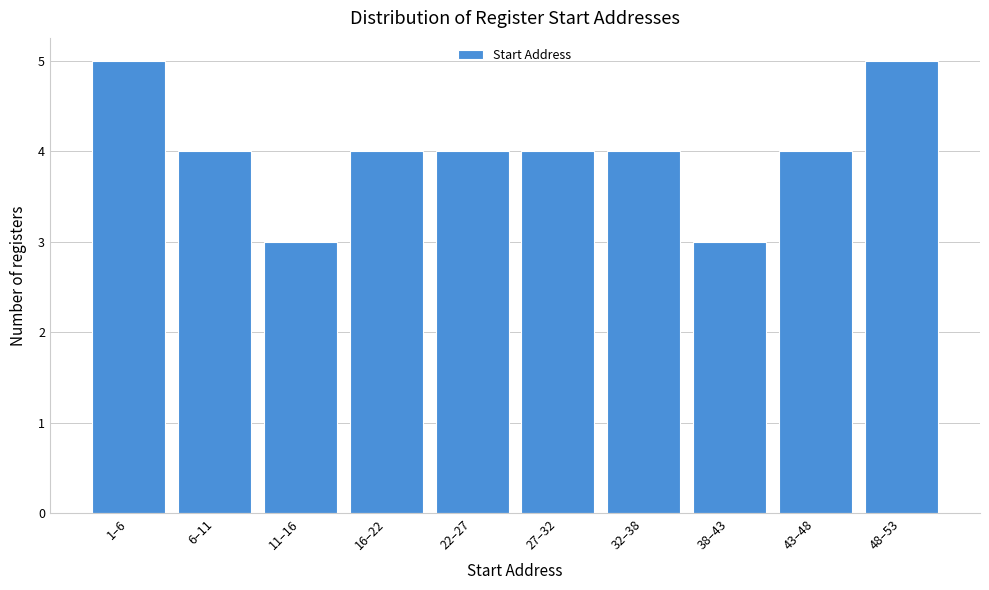

Reading left to right, what are all the values shown in this chart?

5	4	3	4	4	4	4	3	4	5